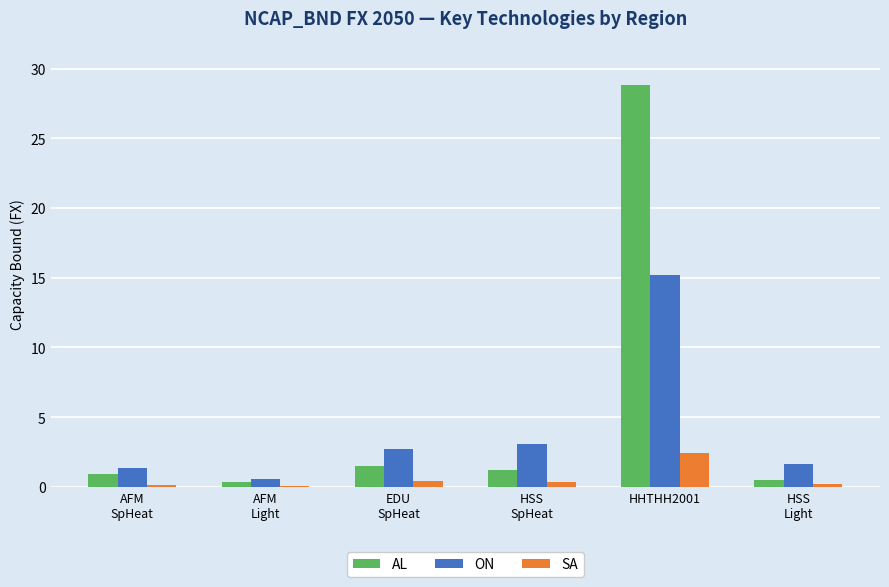

Which series has the largest total across all categories?

AL